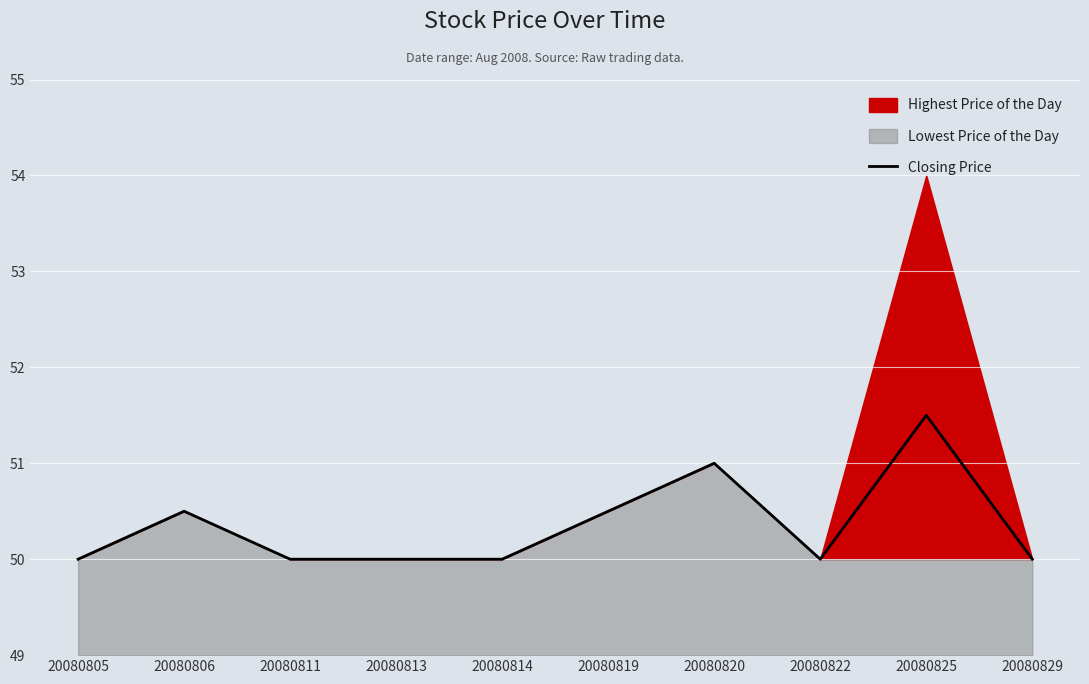

True or false: the data shows 87.6 at 20080819.

False